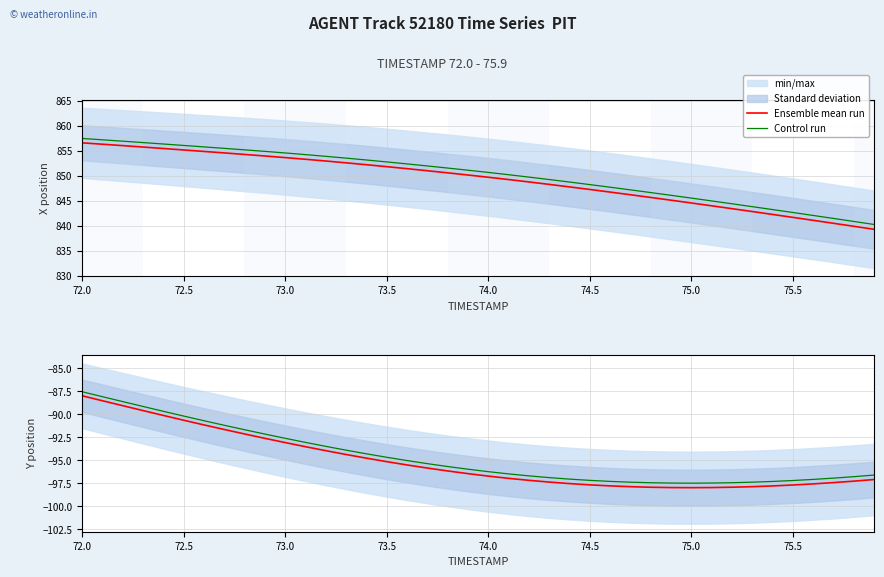

What is the smallest value displayed?

-98.0